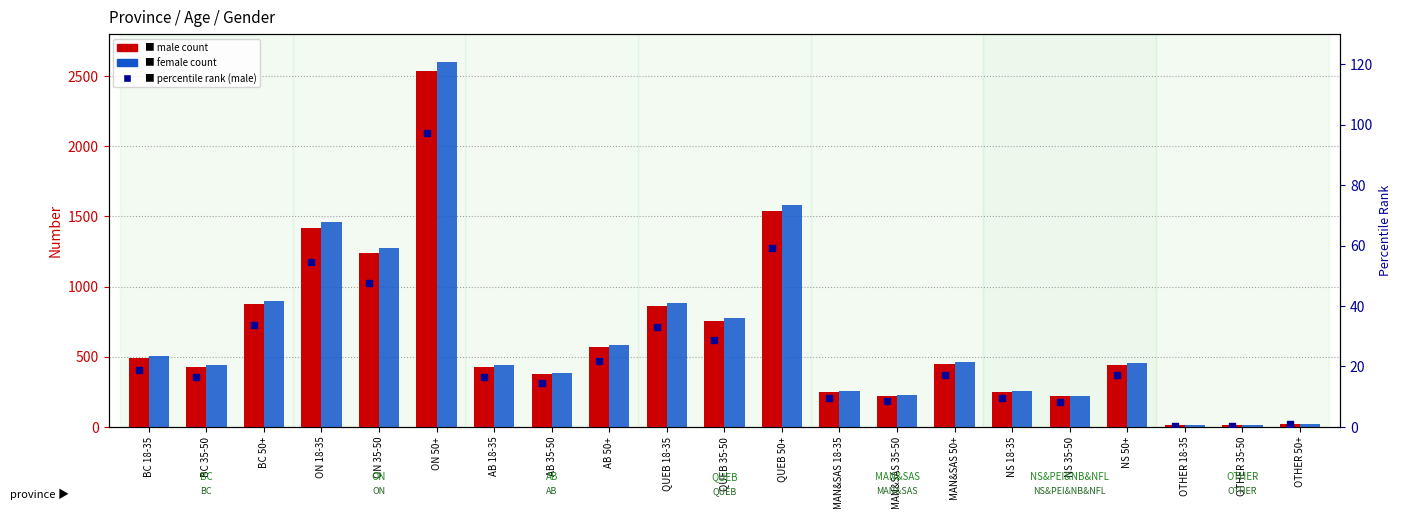

Which series contains the lowest Y value?

percentile rank (male)